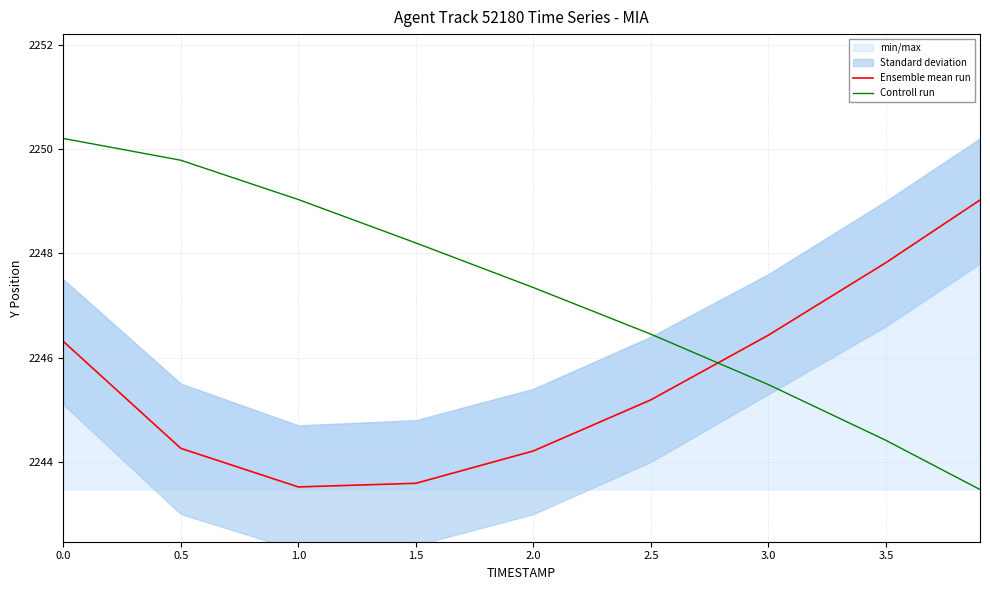

Is it true that Ensemble mean run equals 2244.3 at 0.5?

True